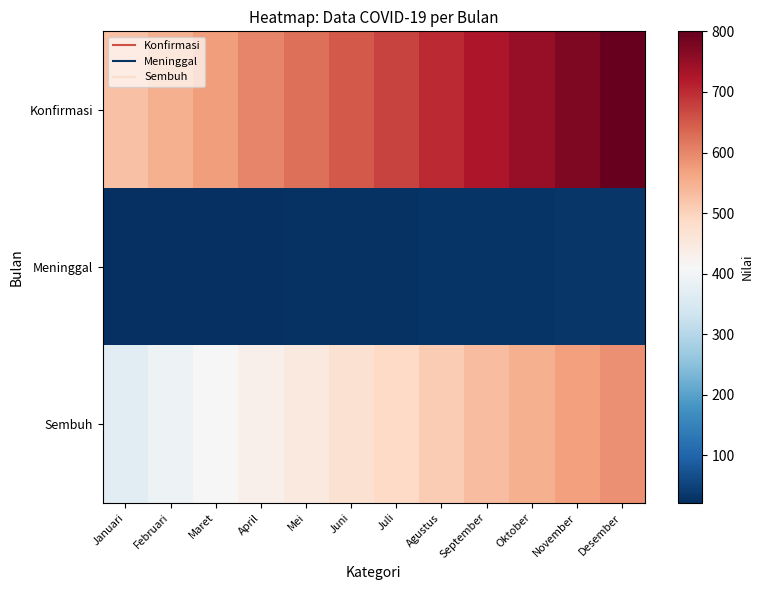

Which has a higher value, September or Desember?

Desember